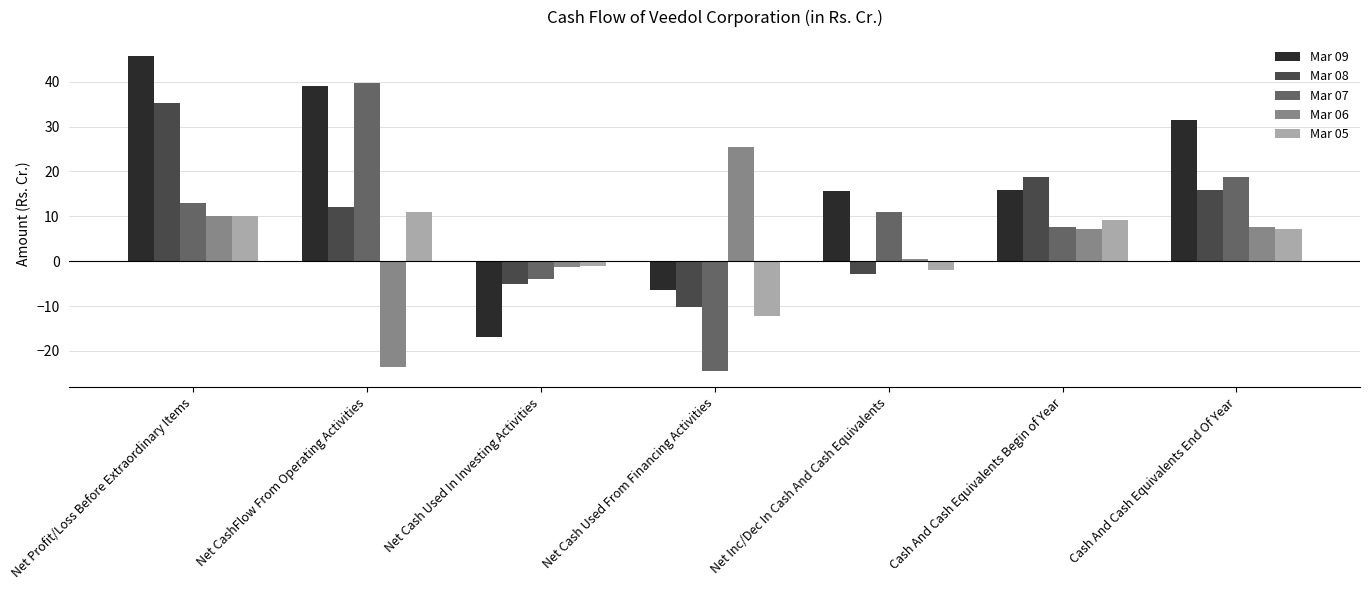

What is the value of the Mar 05 bar at the 3rd from the left?

-1.0